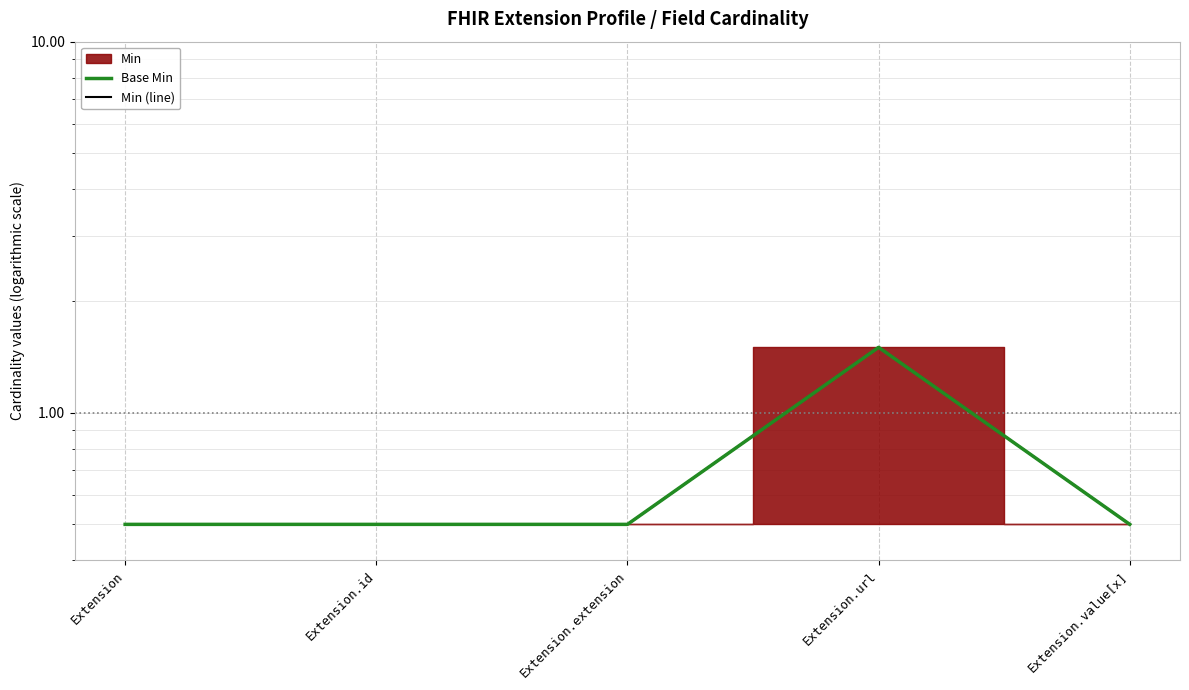

What is the label of the 1st point from the left?

Extension